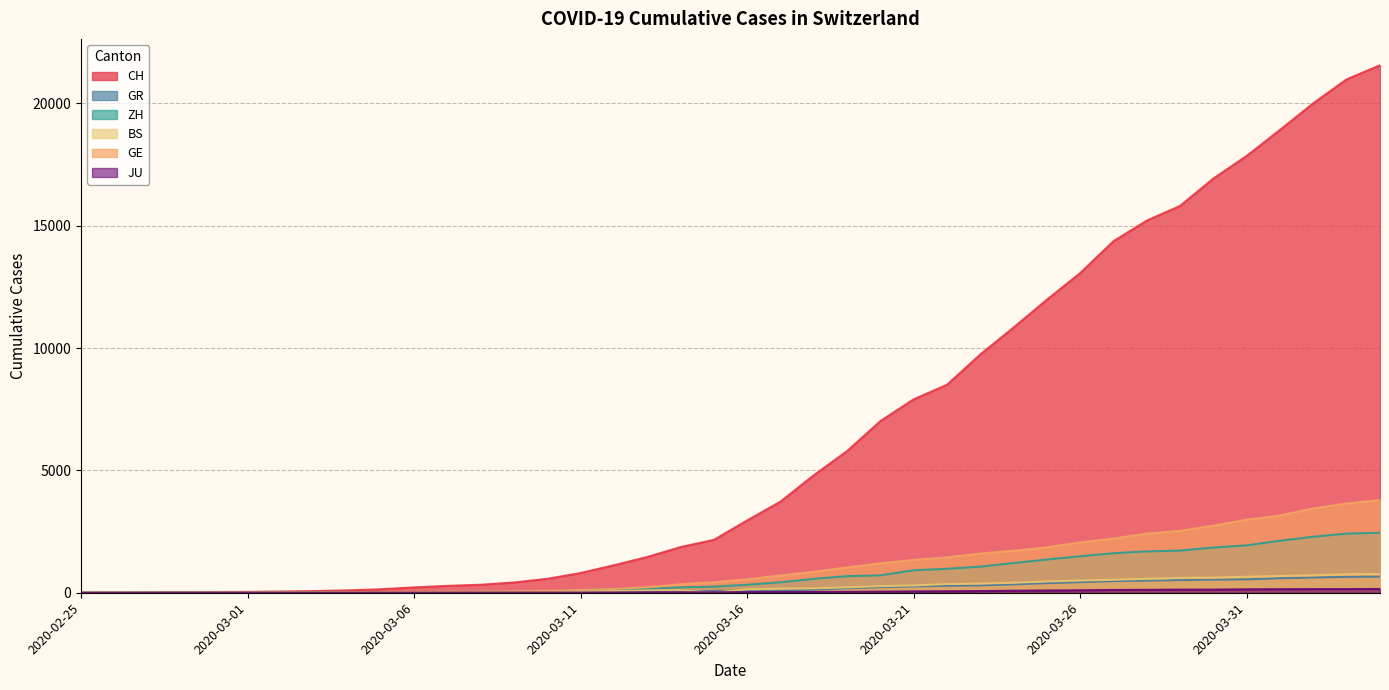

True or false: GE and JU cross at least once.

False